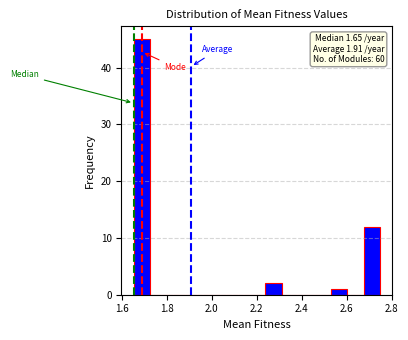

Around what value on the x-axis is the tallest bar? Give the approximate position of its centre, as read against the axis.

1.68